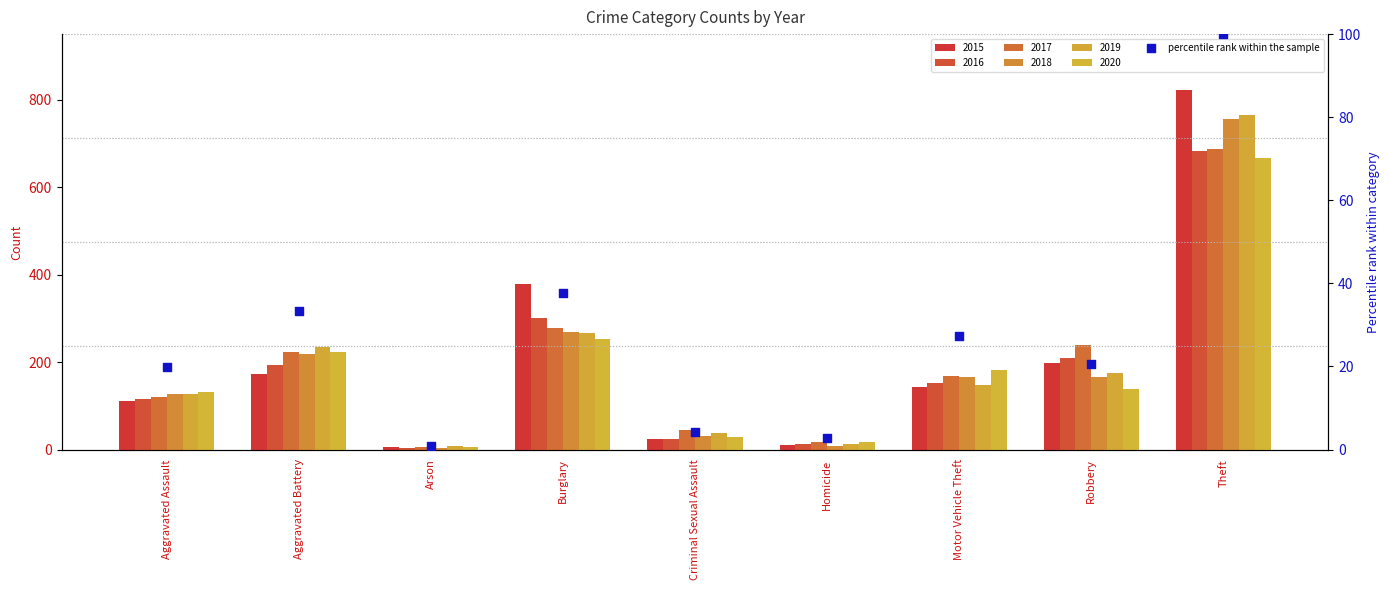

Approximately how many times larger is the value at Aggravated Assault compared to Motor Vehicle Theft?

0.7